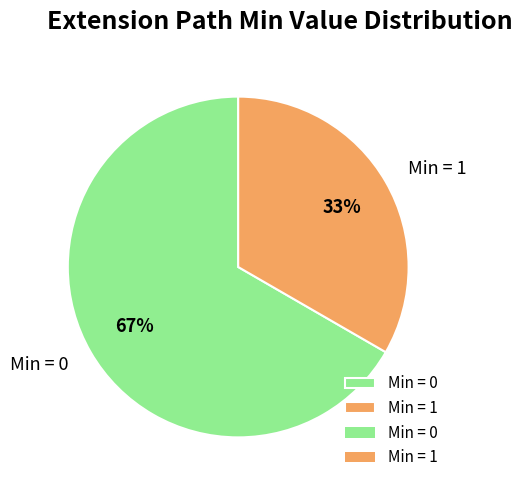

How many segments does this pie chart have?

2